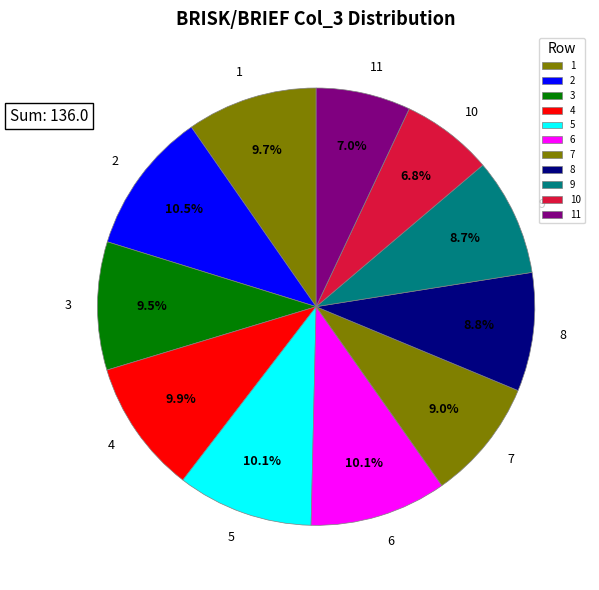

How many segments does this pie chart have?

11